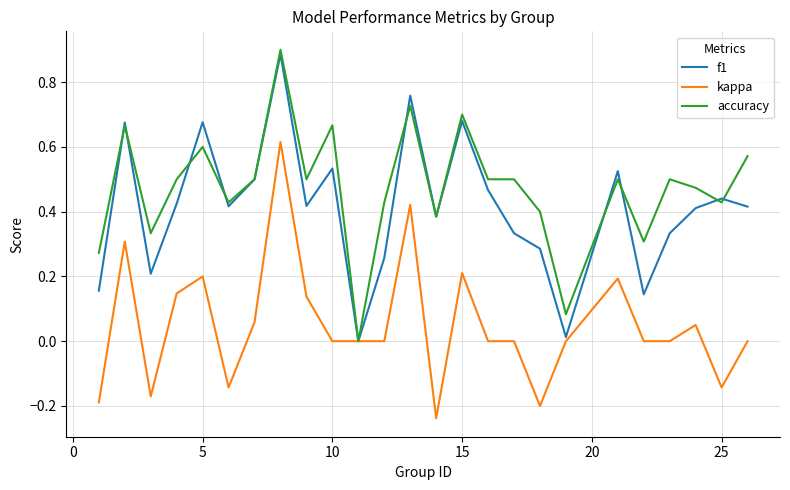

What are all the series names shown in the legend?

f1, kappa, accuracy